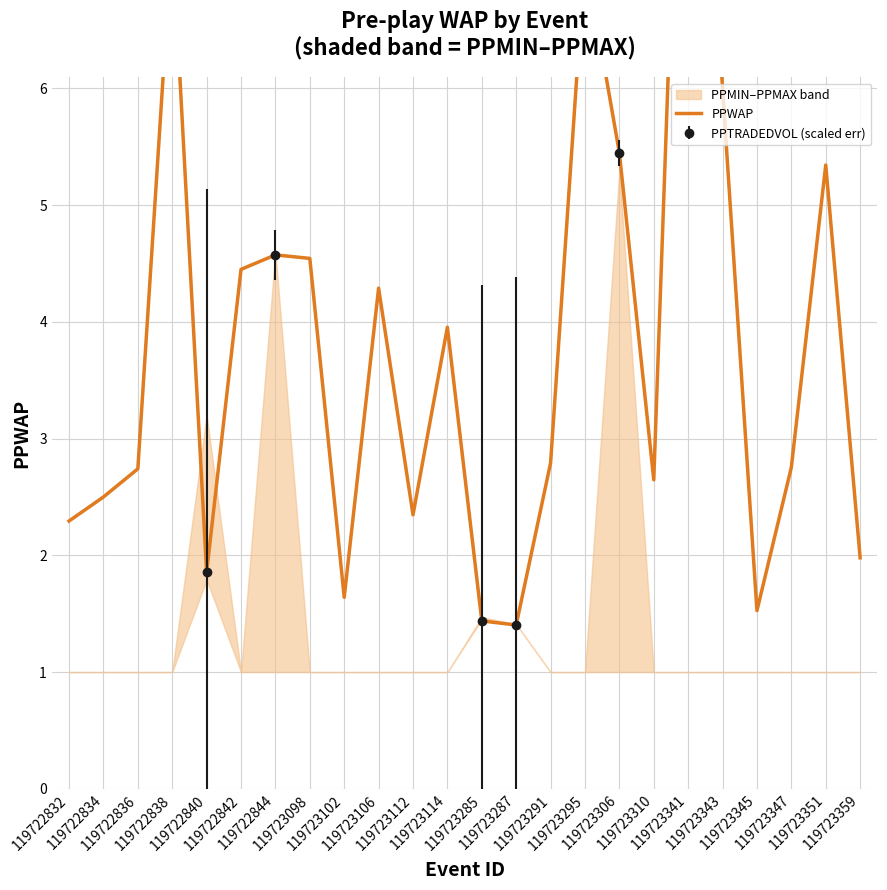

How many categories are shown in the chart?

24